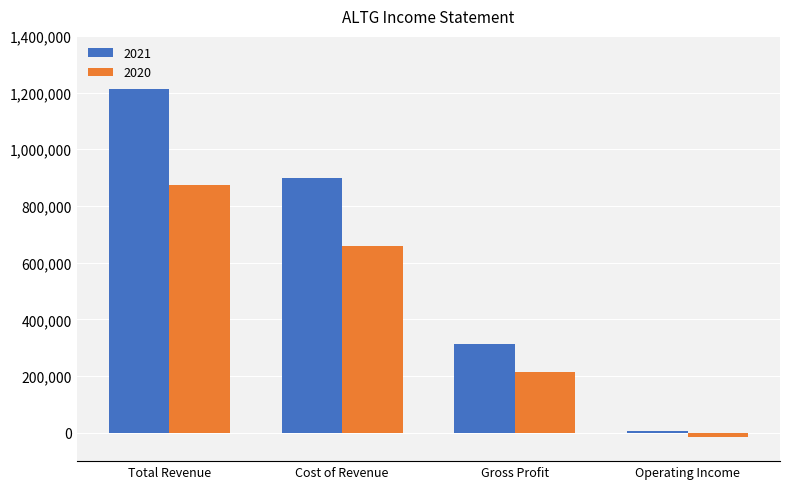

At which category is the sum across all series the highest?

Total Revenue